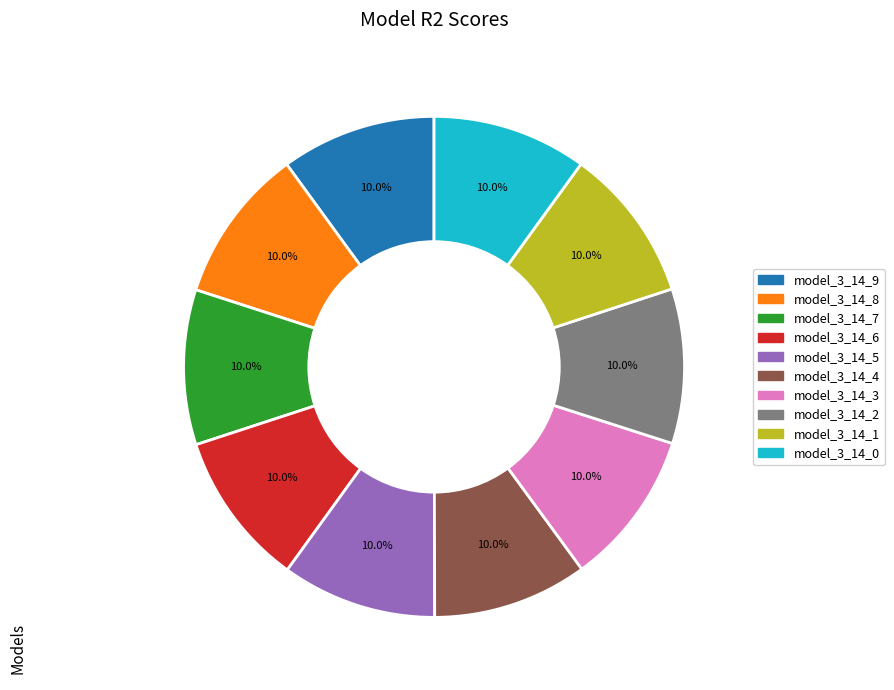

To the nearest percent, what portion does model_3_14_7 represent?

10%